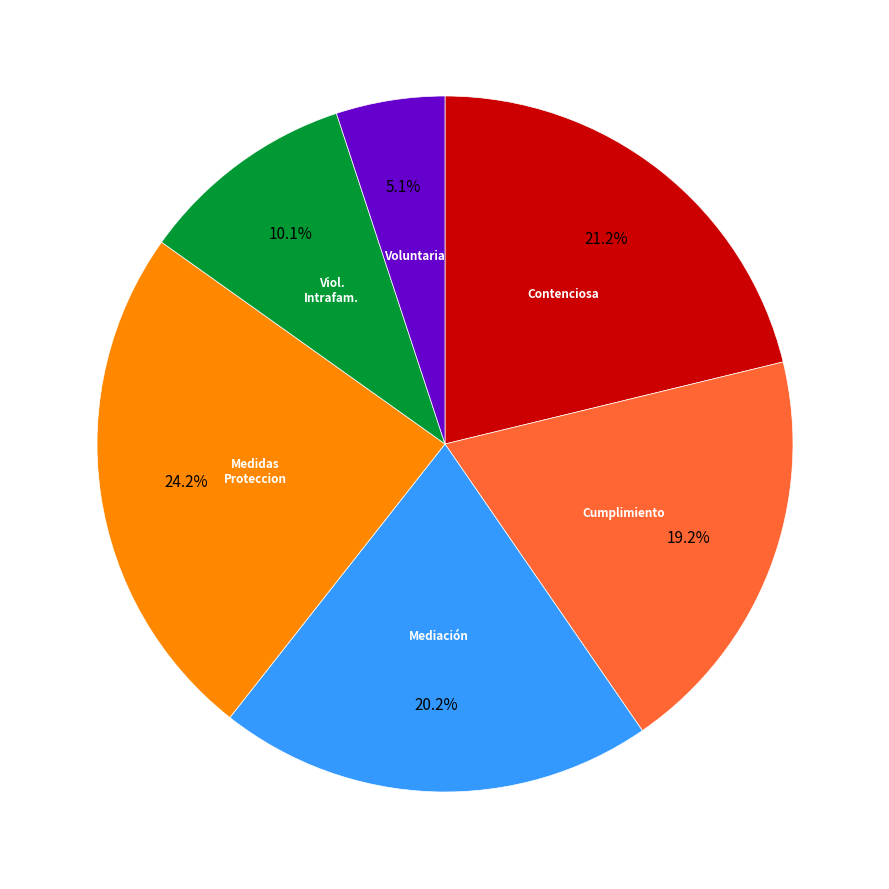

Is there a majority slice in this chart?

No